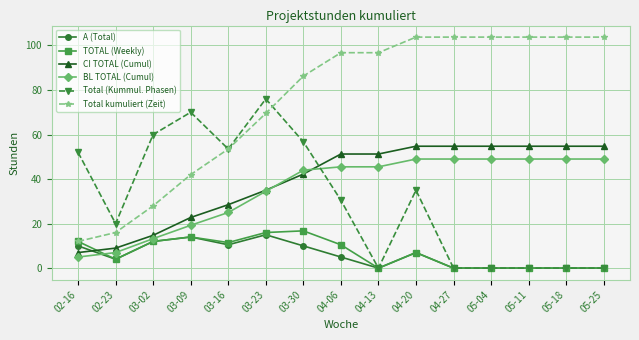

What is the value of the BL TOTAL (Cumul) point at the 8th from the left?

45.5